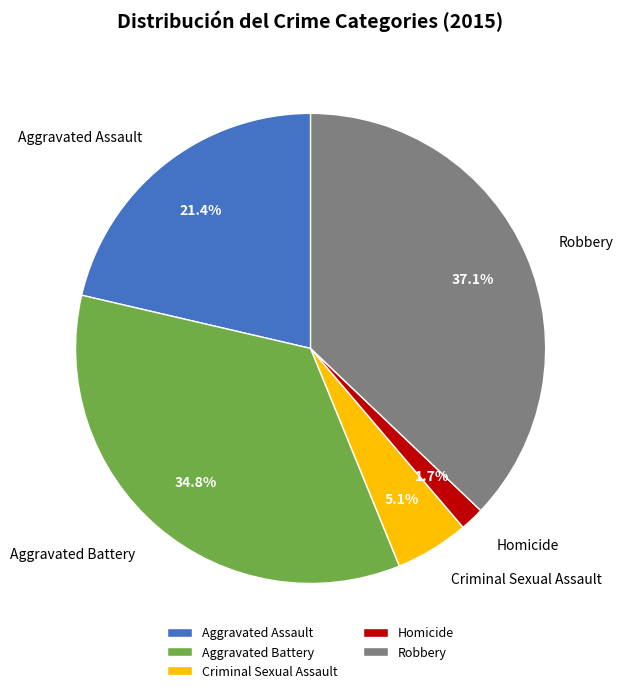

Approximately how many times larger is the value at Robbery compared to Aggravated Battery?

1.1